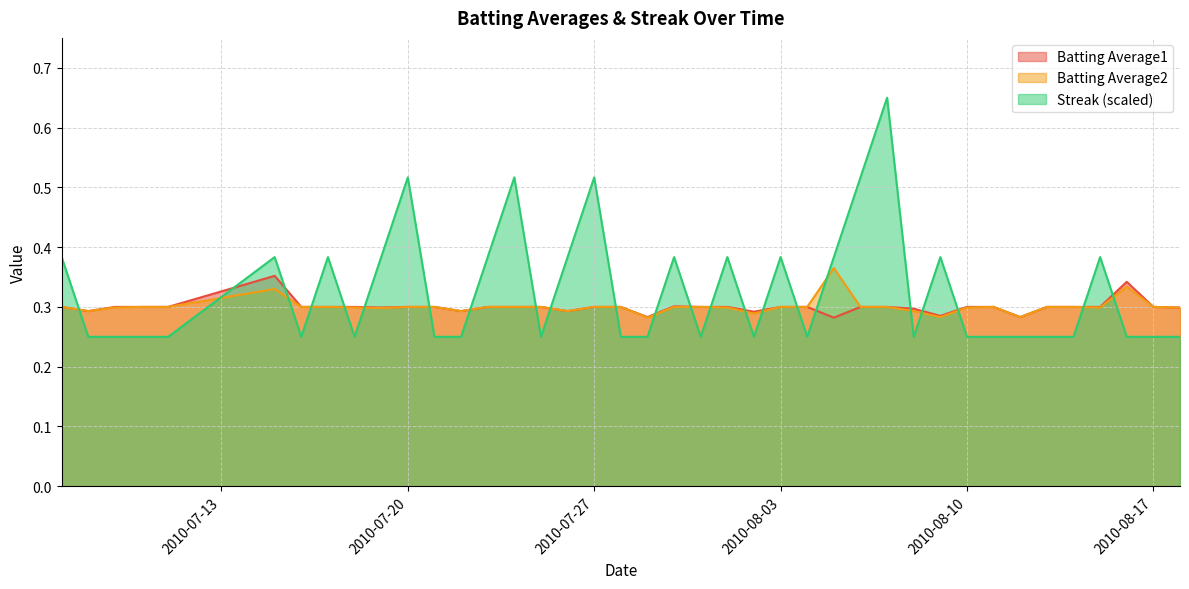

What is the lowest value of the Batting Average2 series?

0.3